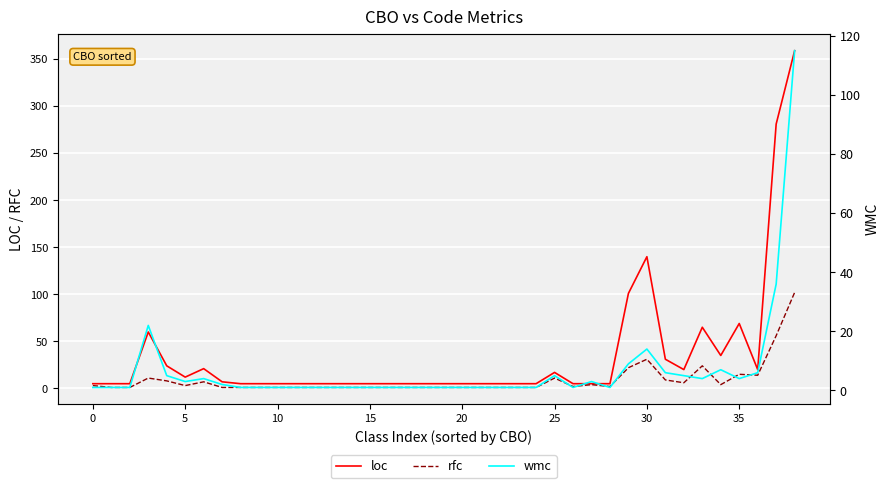

Reading left to right, extract all data points from this chart.

loc: 5	5	5	60	24	12	21	7	5	5	5	5	5	5	5	5	5	5	5	5	5	5	5	5	5	17	5	5	5	101	140	31	20	65	35	69	20	281	359
rfc: 3	1	1	11	8	3	7	1	1	1	1	1	1	1	1	1	1	1	1	1	1	1	1	1	1	11	2	4	2	22	31	9	6	24	4	15	14	56	102
wmc: 1	1	1	22	5	3	4	2	1	1	1	1	1	1	1	1	1	1	1	1	1	1	1	1	1	5	1	3	1	9	14	6	5	4	7	4	6	36	115